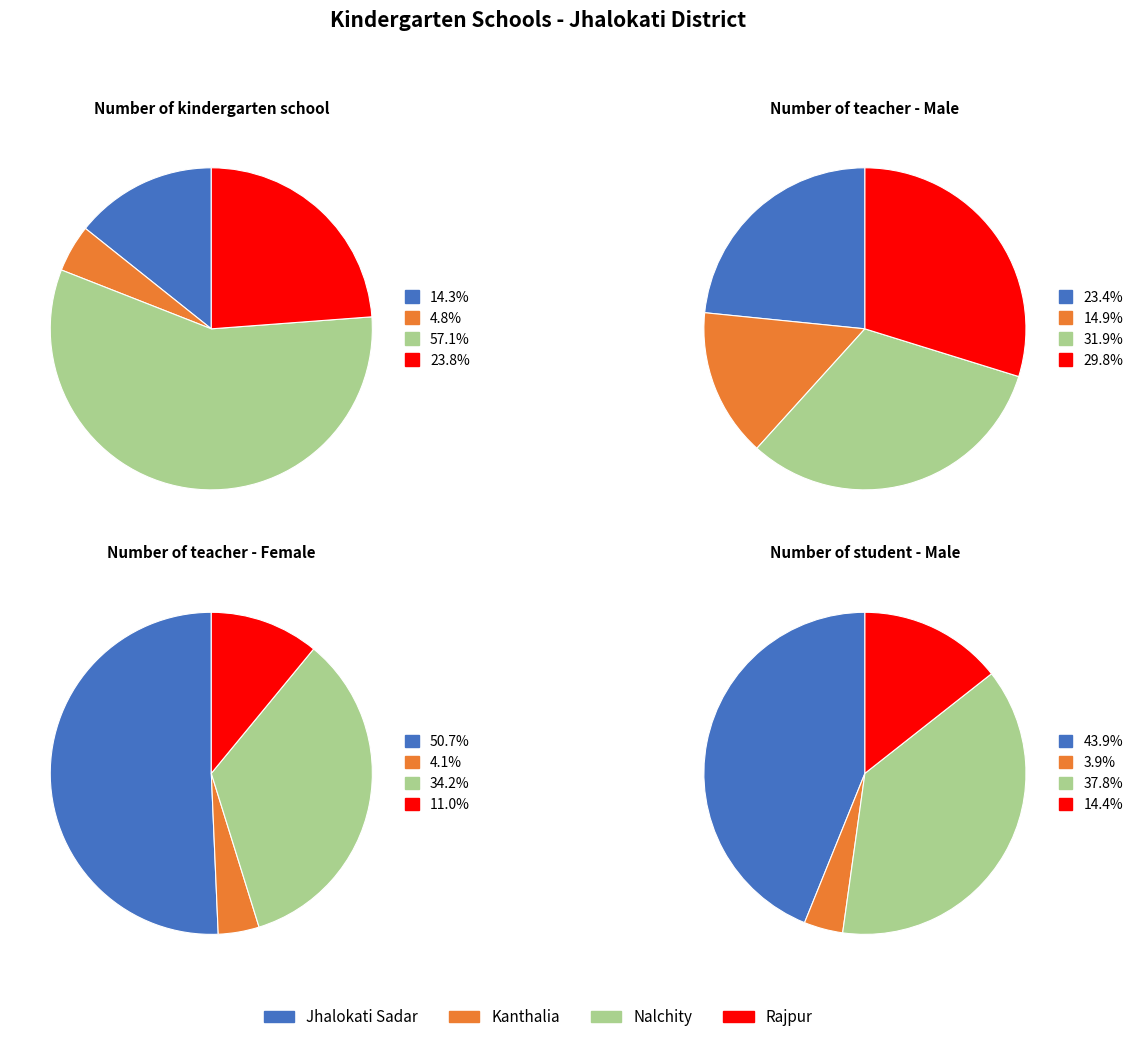

The Nalchity slice represents 25% of the pie. True or false?

False